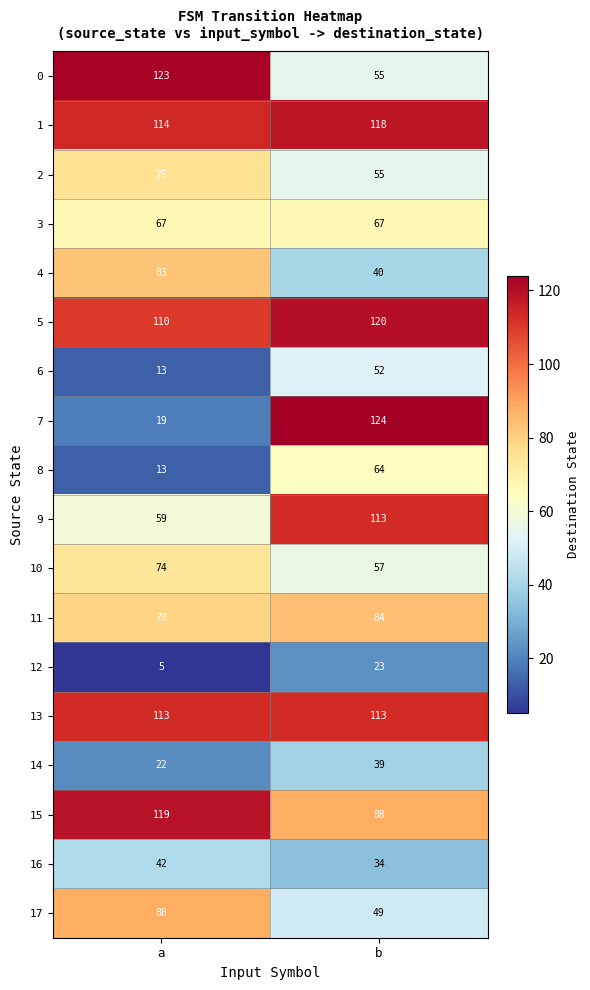

True or false: 8 has a value of 13 at a.

True